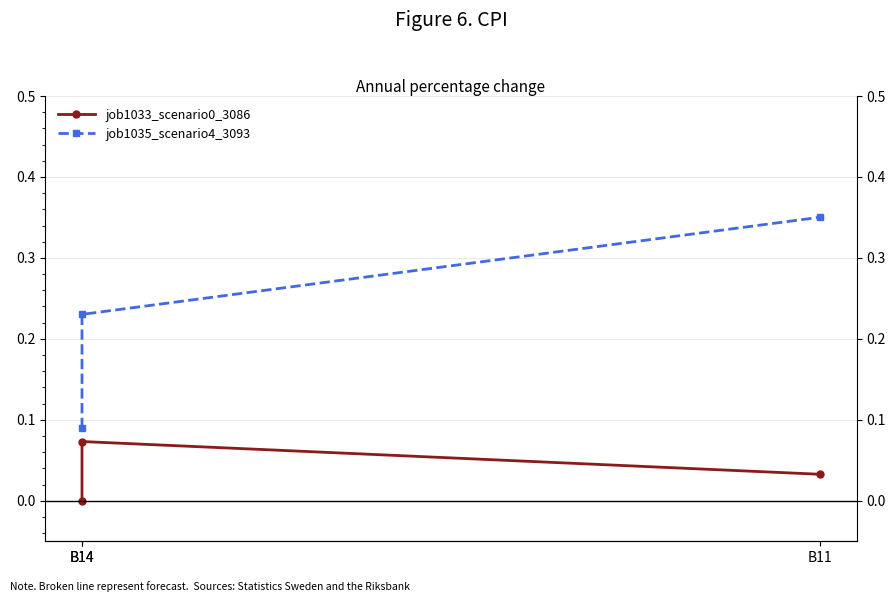

At which label is job1033_scenario0_3086 closest to 0?

B14